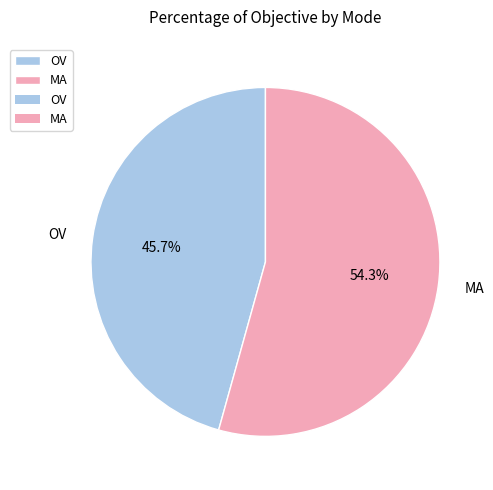

What percentage is the MA slice, to the nearest percent?

54%